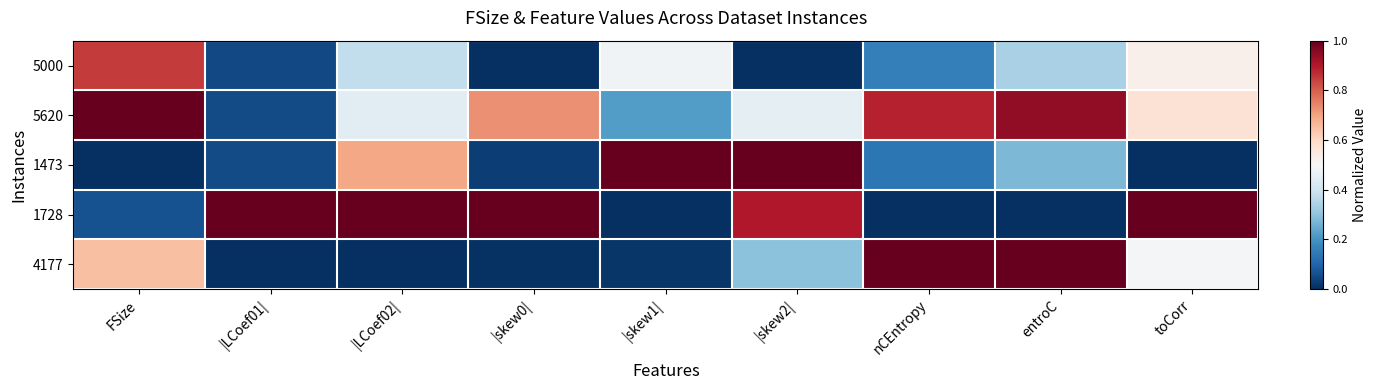

What is the spread (max minus min) of values at |skew1|?

1.0